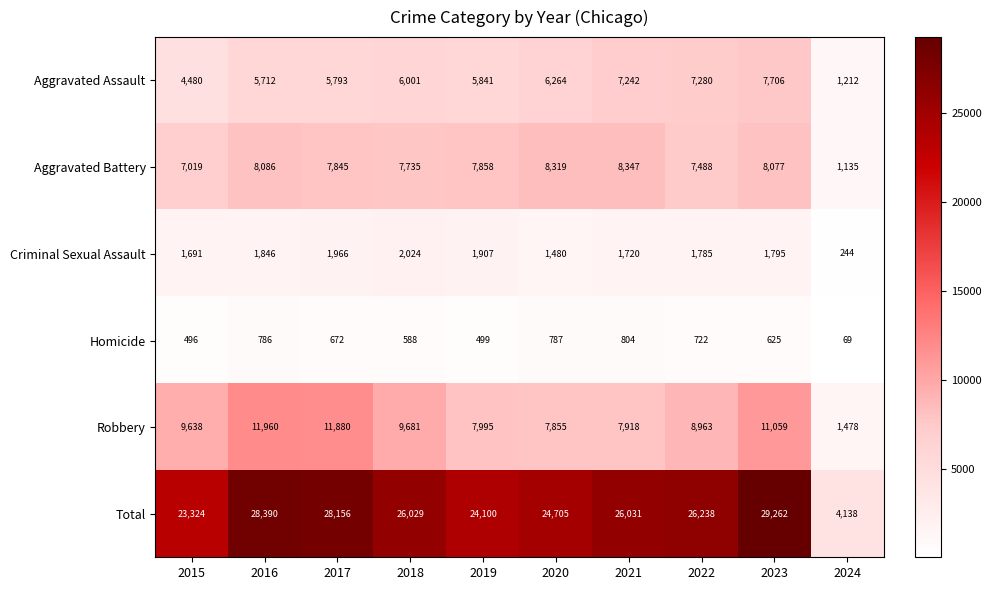

At which label is Homicide closest to 436?

2015